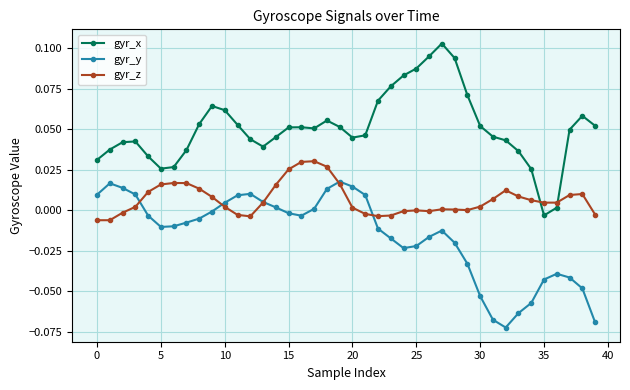

True or false: gyr_y and gyr_x intersect in this chart.

False